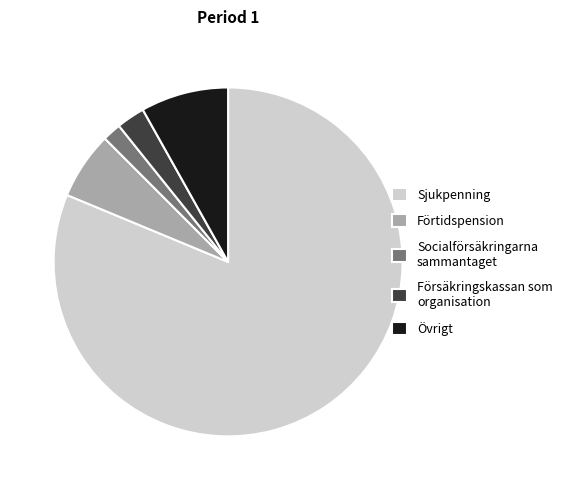

Combined, do Övrigt and Sjukpenning account for over 50%?

Yes